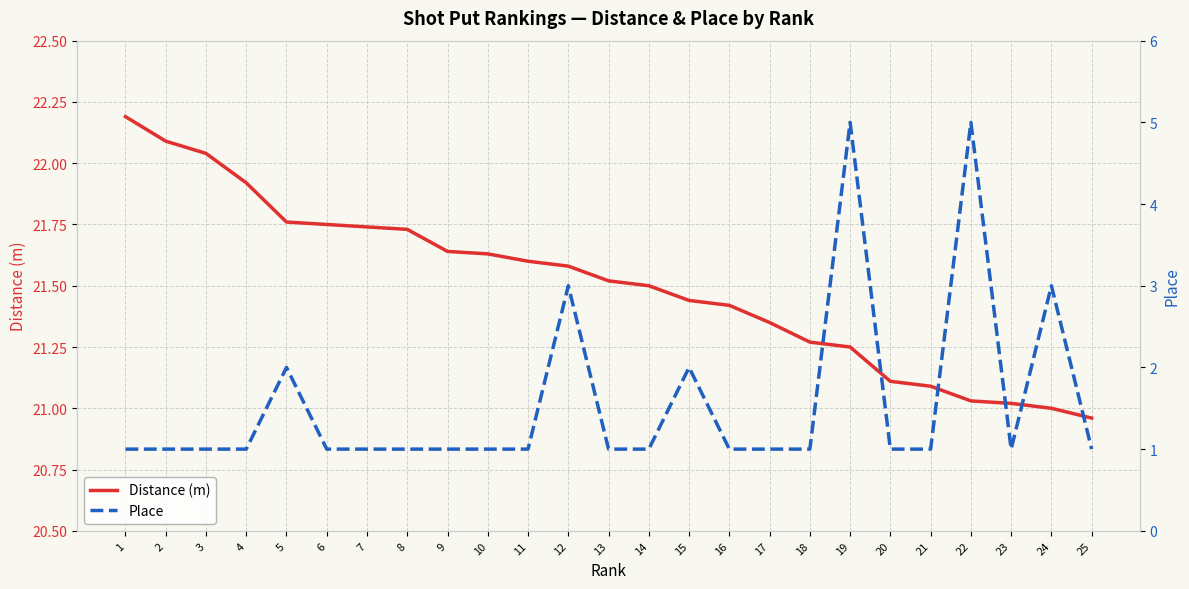

At which category does Place reach its first local valley?

23